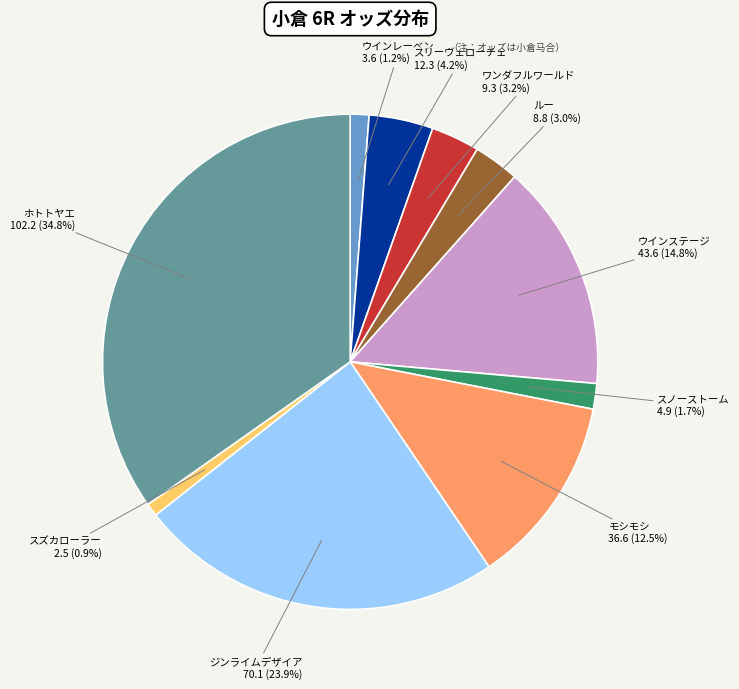

Is there any slice that represents more than half of the pie?

No